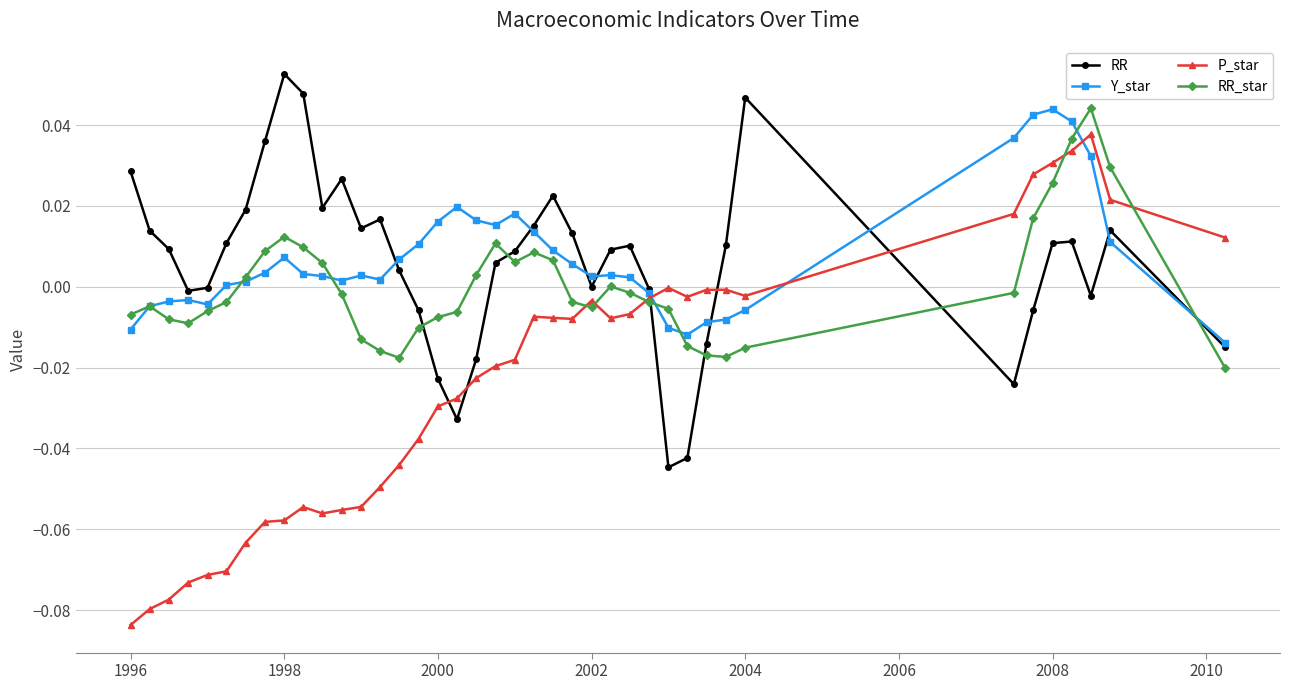

True or false: P_star has more than 0 points higher than both neighbors.

True